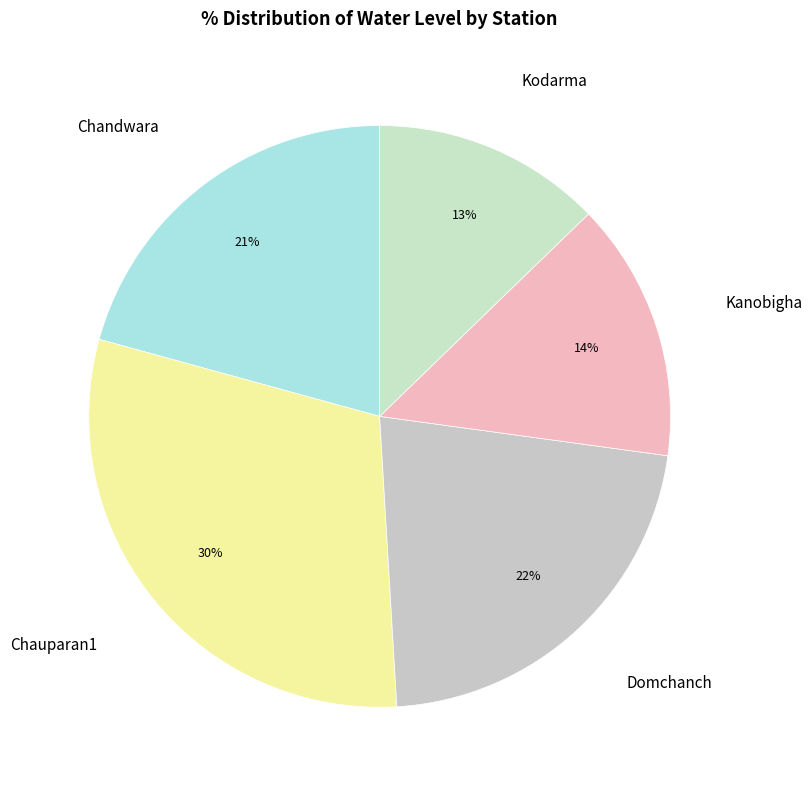

How many segments does this pie chart have?

5